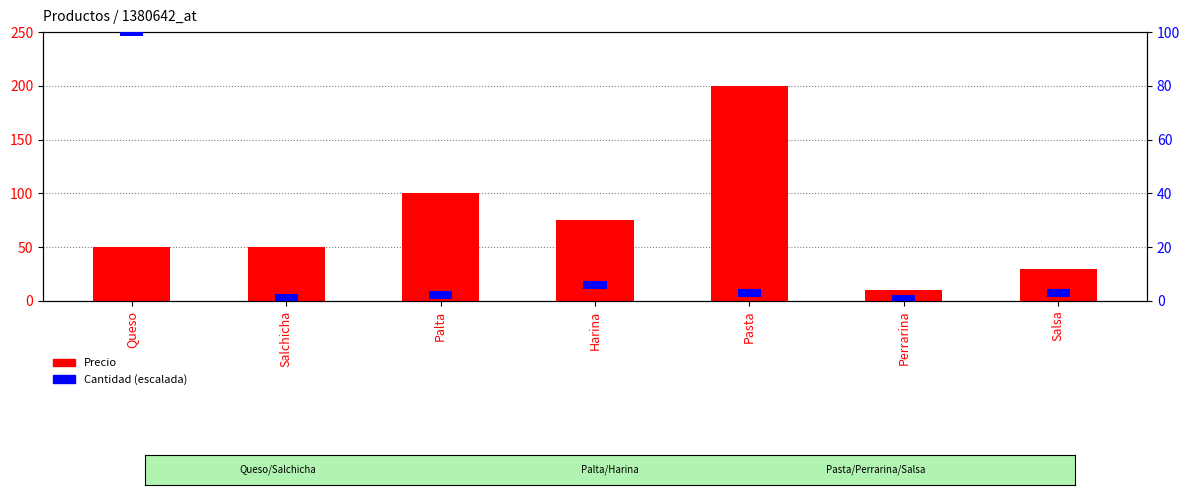

What is the difference between the maximum and minimum values?

190